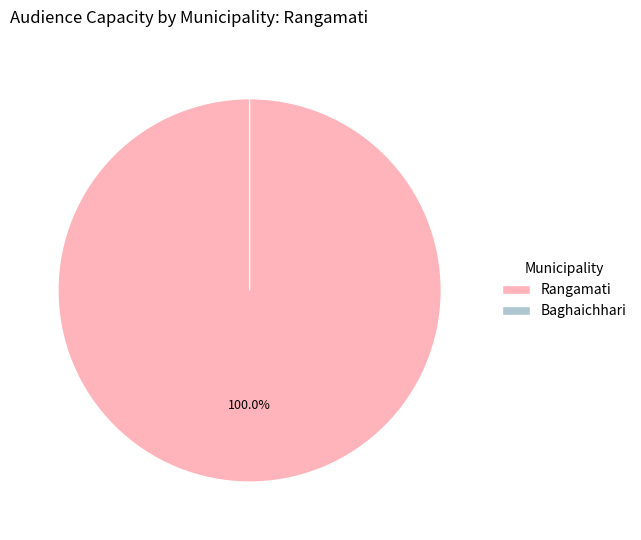

To the nearest percent, what portion does Rangamati represent?

100%